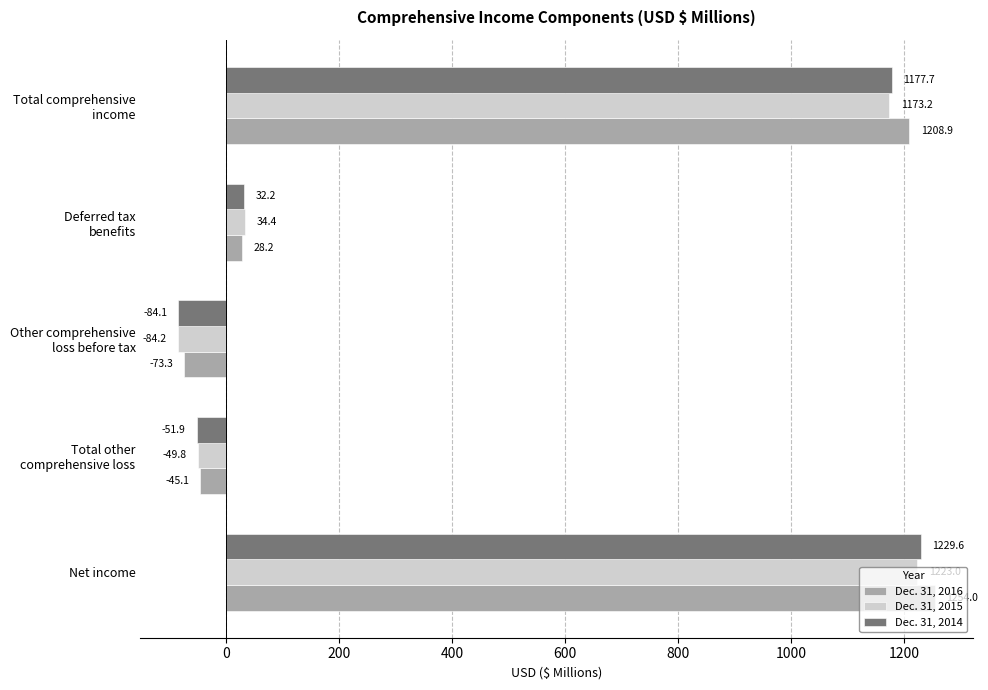

What is the difference between the maximum and second lowest values in the Dec. 31, 2015 series?

1272.8